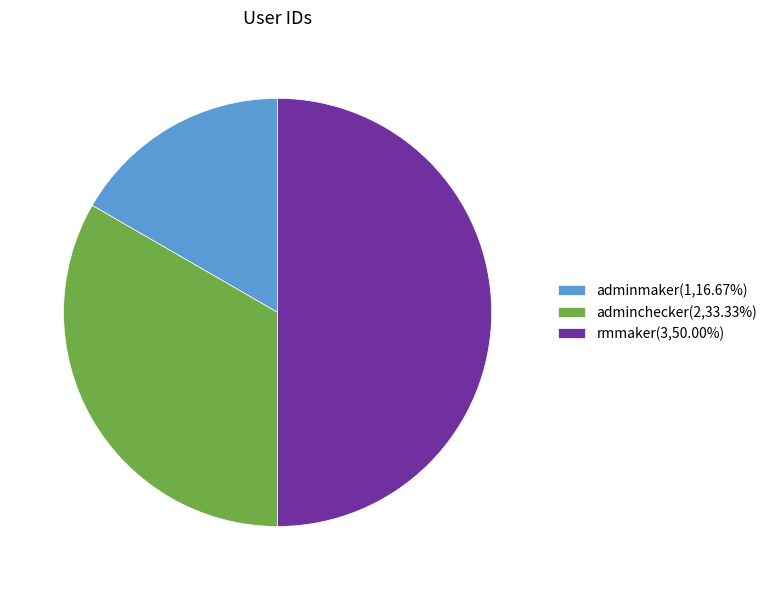

Approximately how many times larger is the value at adminmaker compared to rmmaker?

0.3